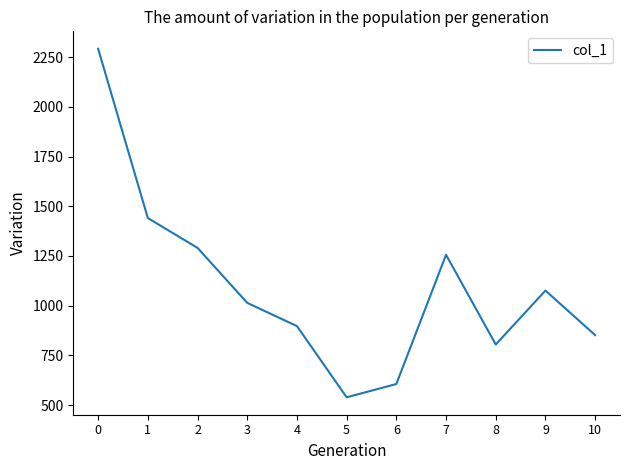

What is the minimum value shown in the chart?

538.8